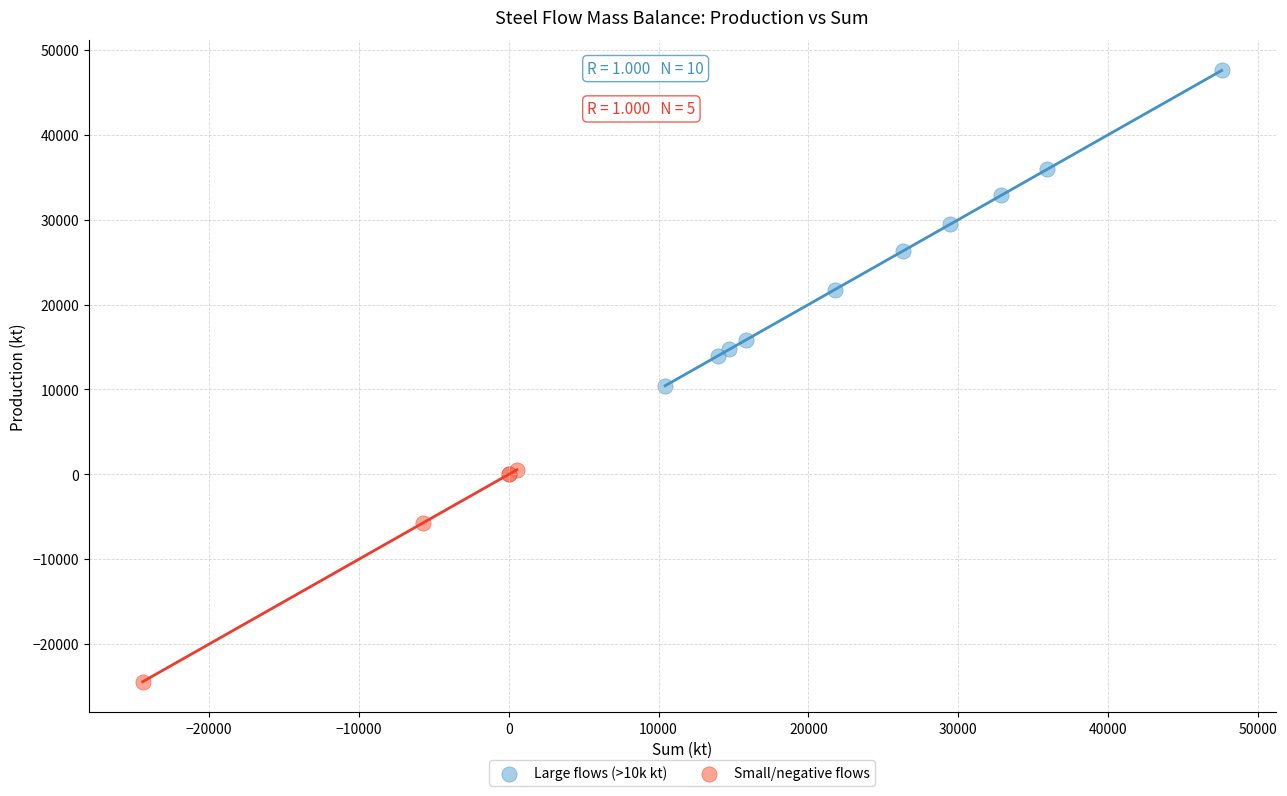

Which series reaches the maximum Y coordinate?

Large flows (>10k kt)